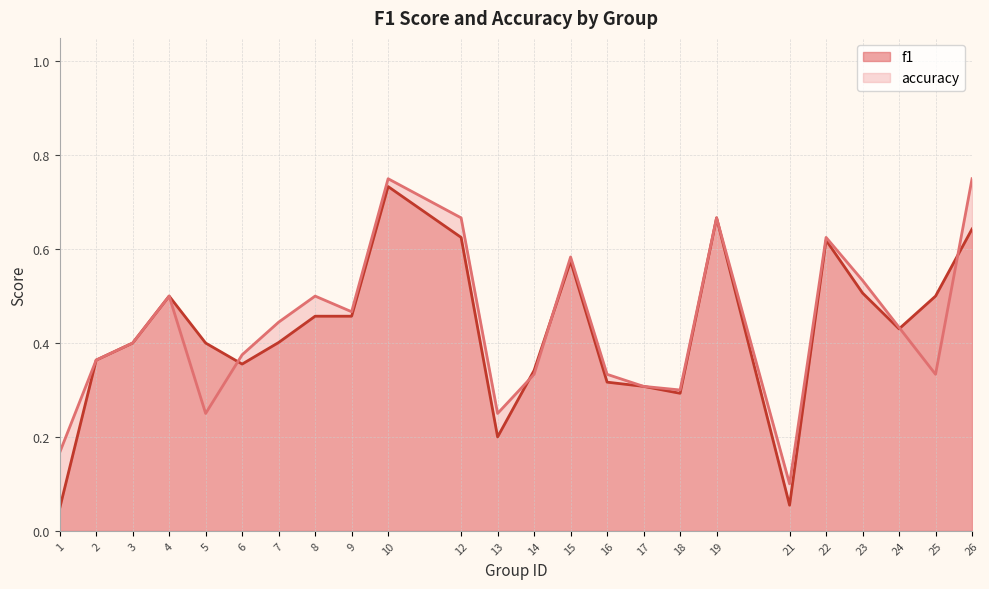

List the series in order of their peak value, highest first.

accuracy, f1